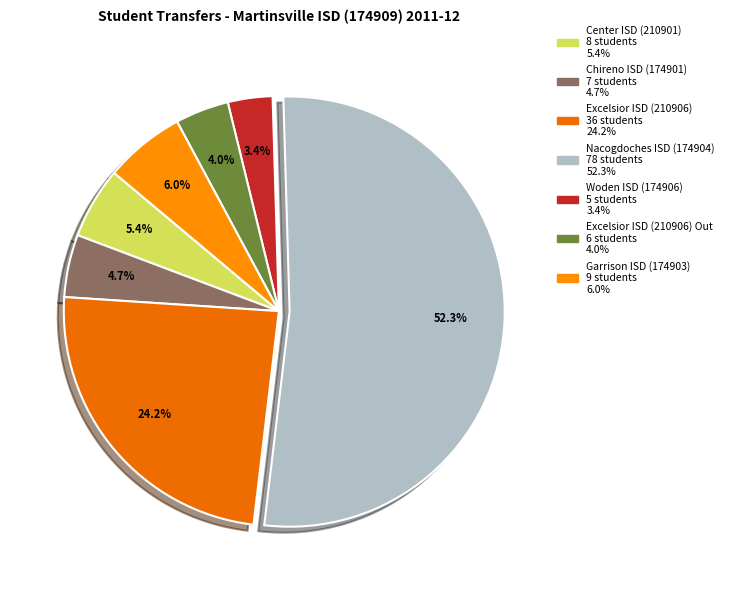

Count the number of slices in the pie.

7